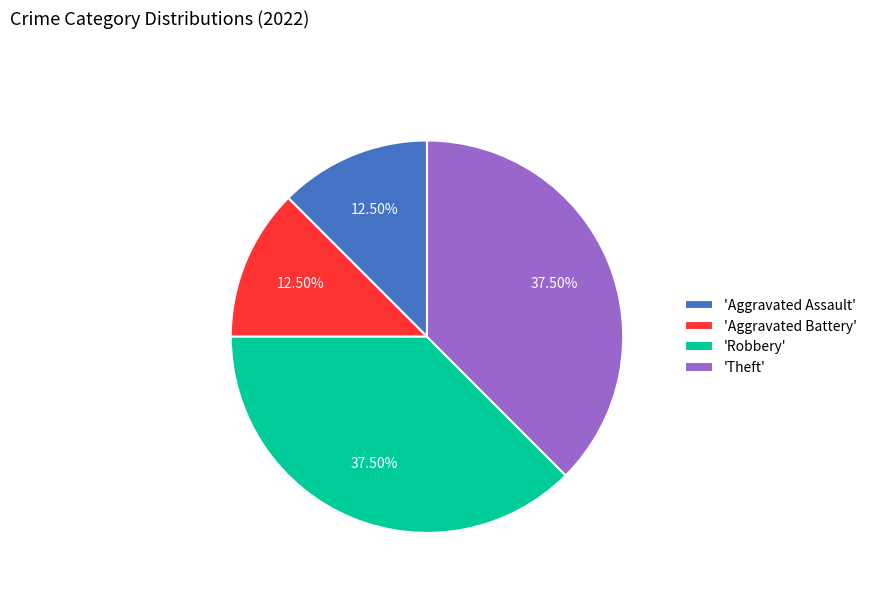

Is there a majority slice in this chart?

No